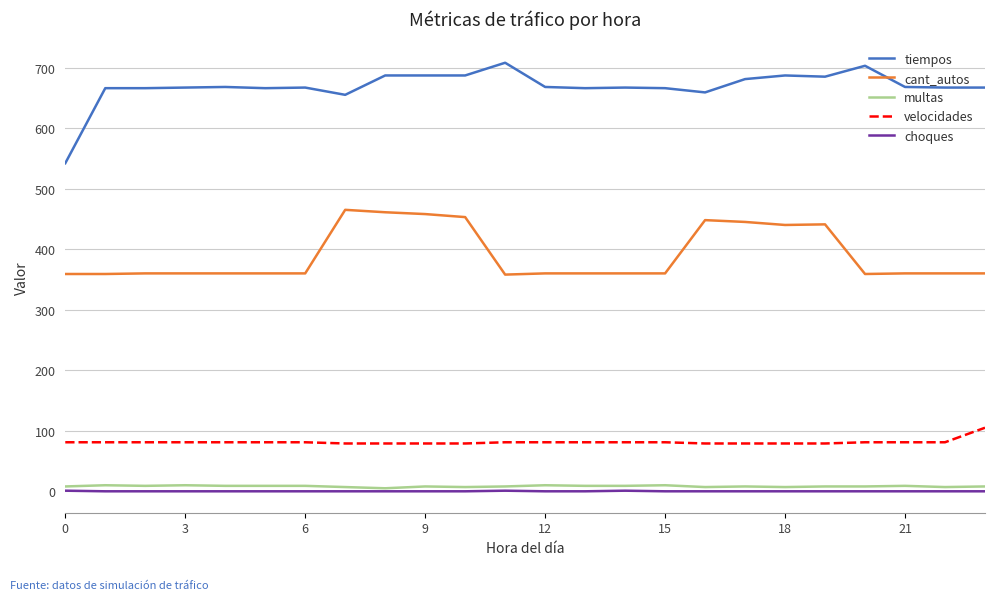

True or false: cant_autos and multas intersect in this chart.

False